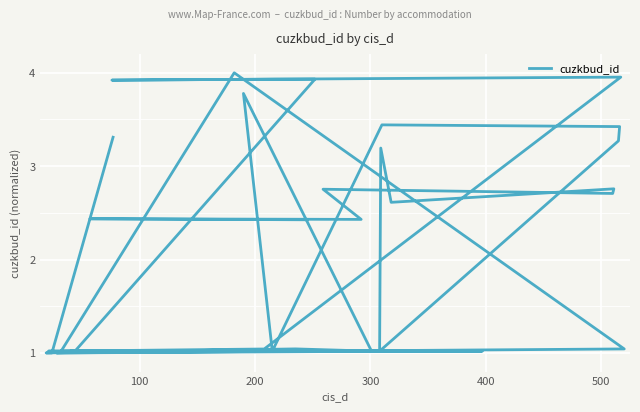

What is the difference between the second highest and second lowest values?

3.0